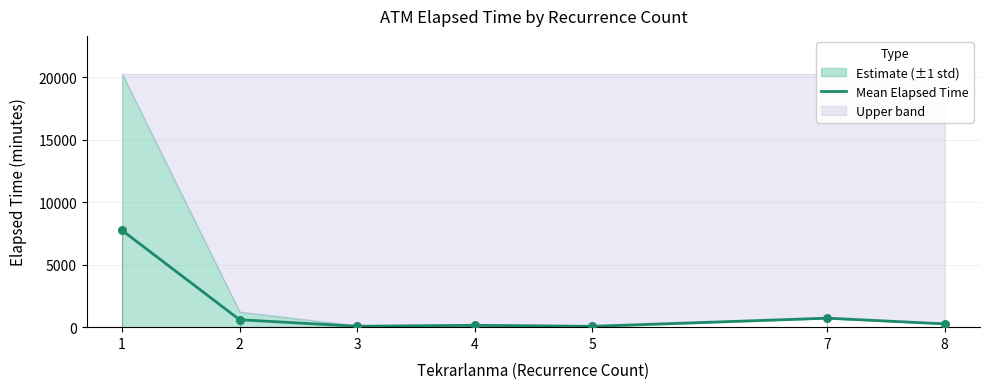

What is the change in value from 5 to 7?

+652.5